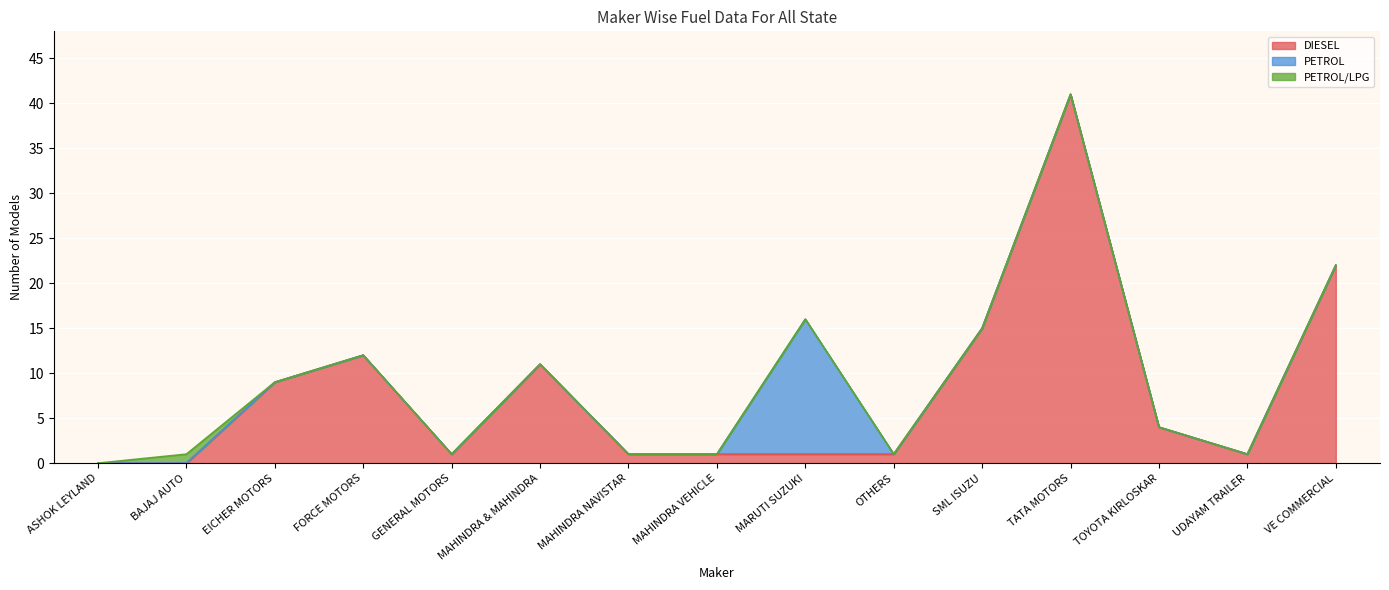

What is the highest value of the DIESEL series?

41